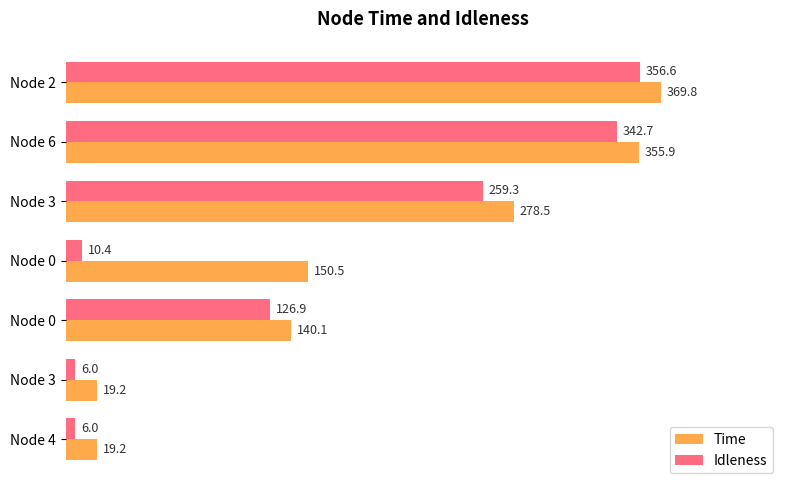

What is the difference between the maximum and minimum values in the Idleness series?

350.6